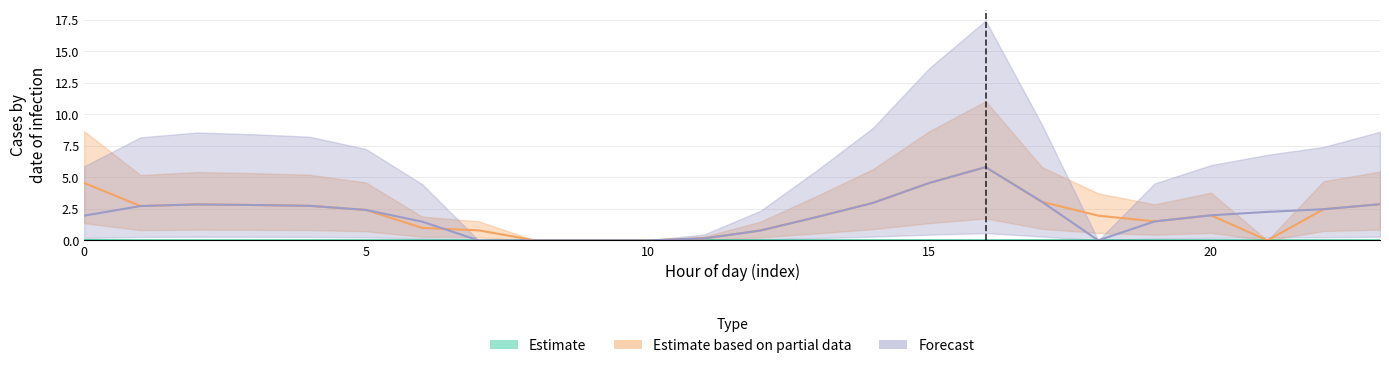

Reading left to right, extract all data points from this chart.

col_6: 0.0	0.0	0.0	0.0	0.0	0.0	0.0	0.0	0.0	0.0	0.0	0.0	0.0	0.0	0.0	0.0	0.0	0.0	0.0	0.0	0.0	0.0	0.0	0.0
col_15: 4.6	2.7	2.9	2.8	2.7	2.4	1.0	0.8	0.0	0.0	0.0	0.2	0.8	1.8	3.0	4.6	5.8	3.1	2.0	1.5	2.0	0.0	2.5	2.9
col_18: 2.0	2.7	2.9	2.8	2.7	2.4	1.5	0.0	0.0	0.0	0.0	0.2	0.8	1.8	3.0	4.6	5.8	3.1	0.0	1.5	2.0	2.3	2.5	2.9